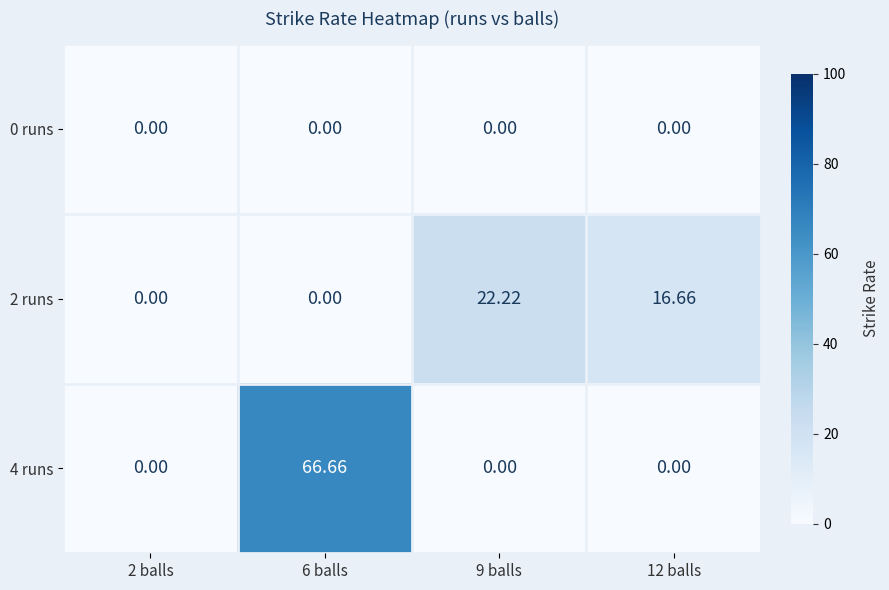

Which series has the largest total across all categories?

4 runs